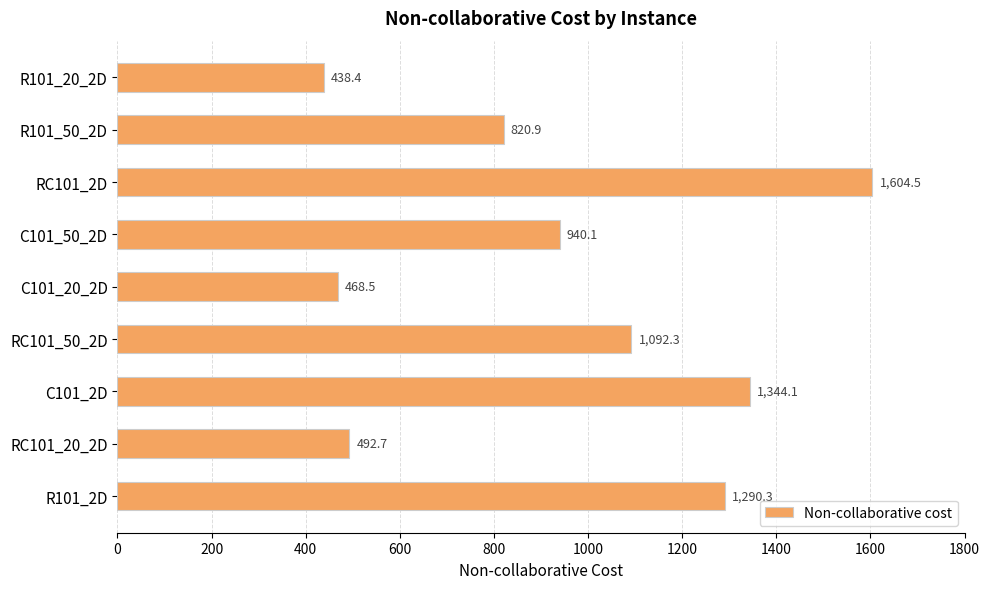

What is the smallest value displayed?

438.4